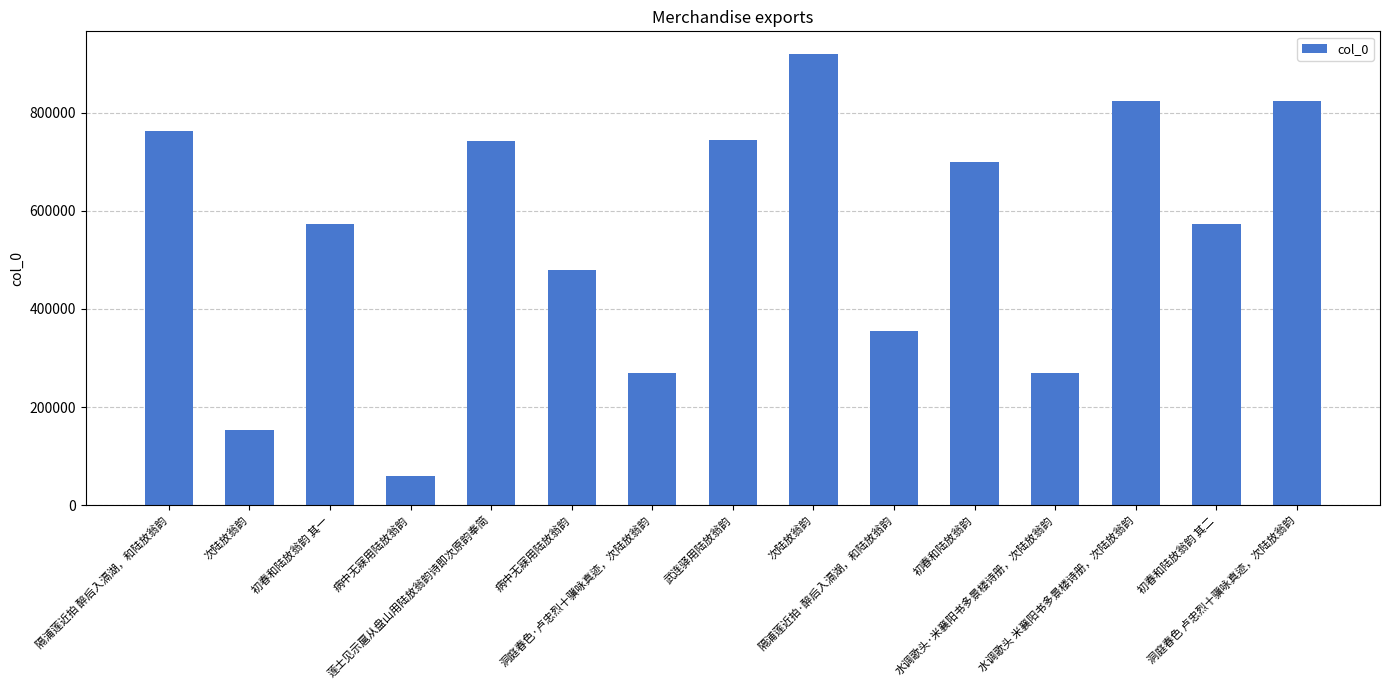

How many bars are there in total?

15